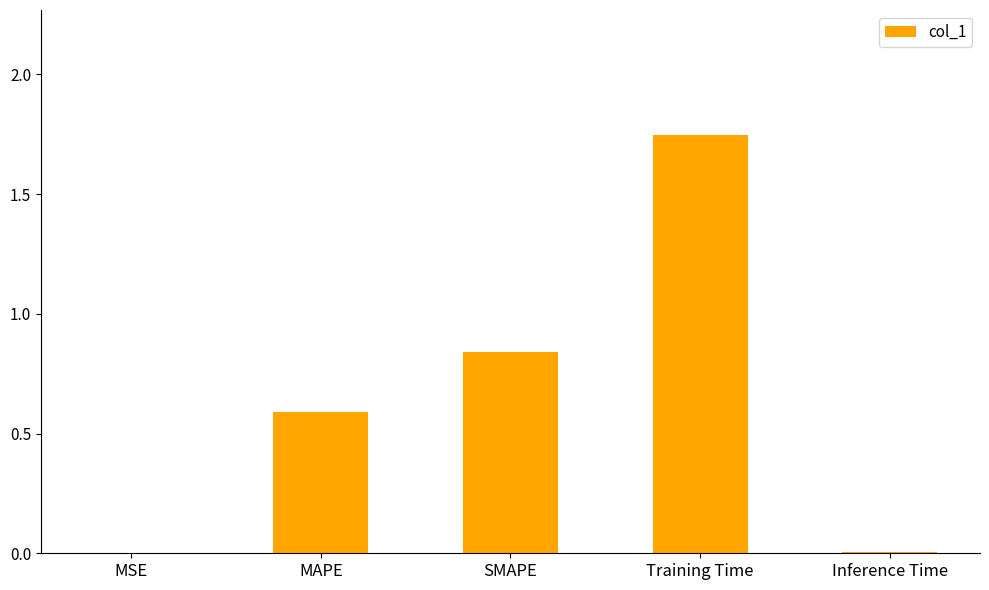

Between Inference Time and MAPE, which is larger?

MAPE